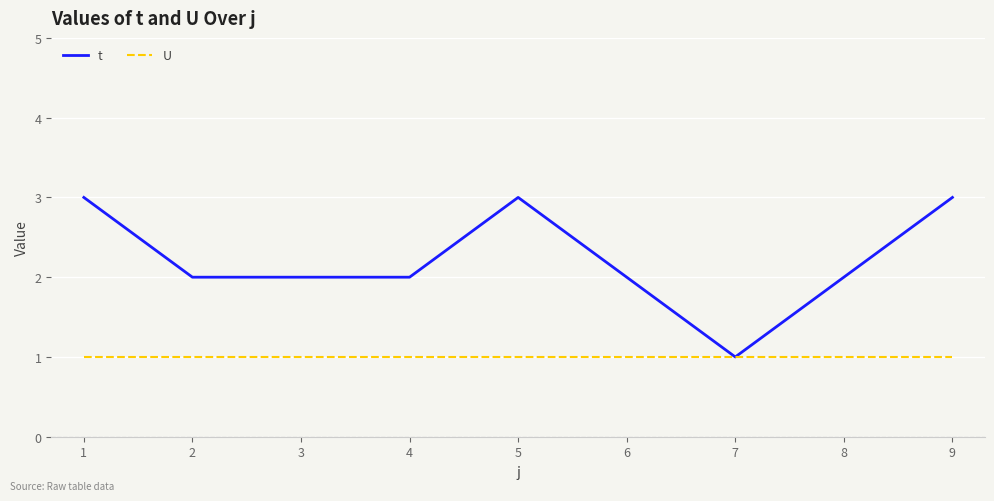

Reading left to right, transcribe all the data shown in this chart.

t: 3	2	2	2	3	2	1	2	3
U: 1	1	1	1	1	1	1	1	1